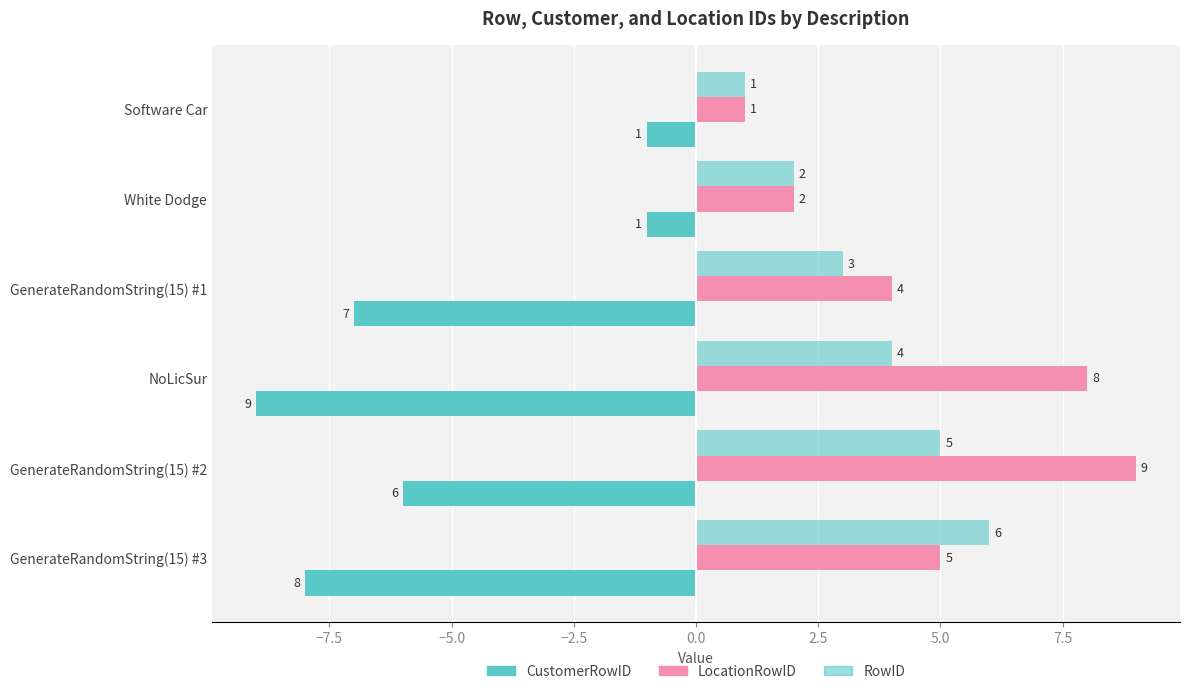

Count the number of data series in this chart.

3